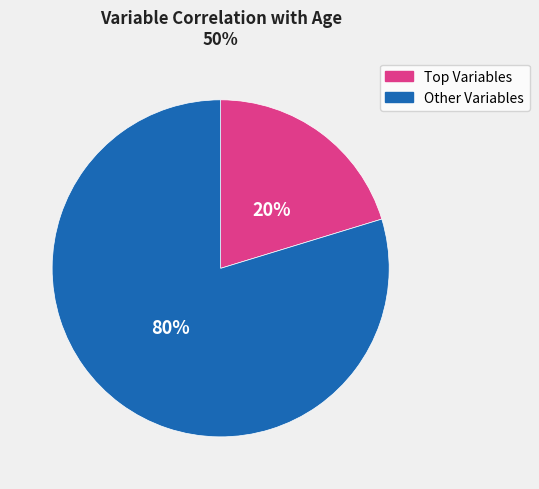

What is the largest slice in the pie chart?

Other Variables